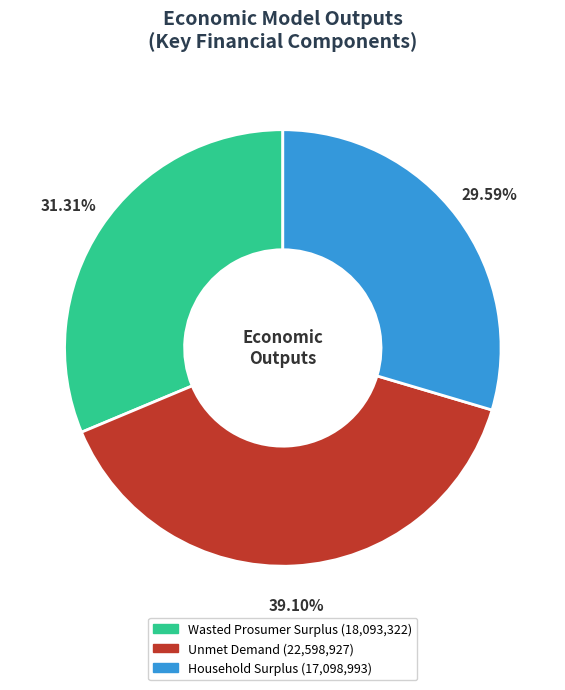

Approximately how many times larger is the value at Wasted Prosumer Surplus compared to Household Surplus?

1.1